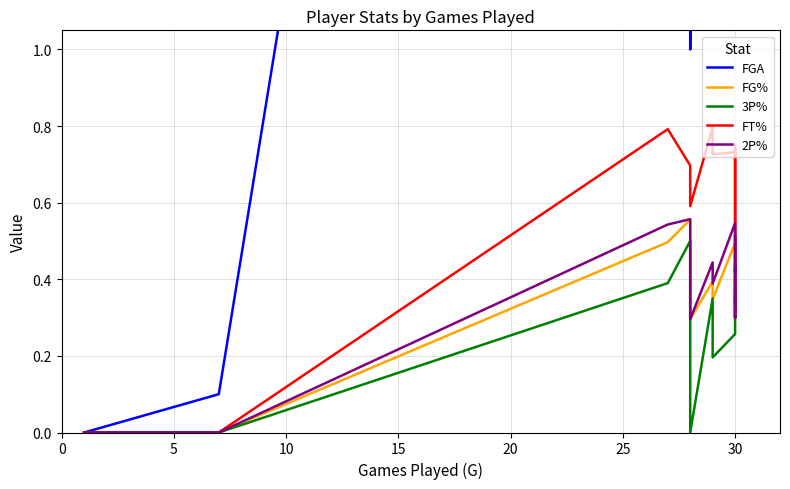

Does the chart display data point markers on the line(s)?

No